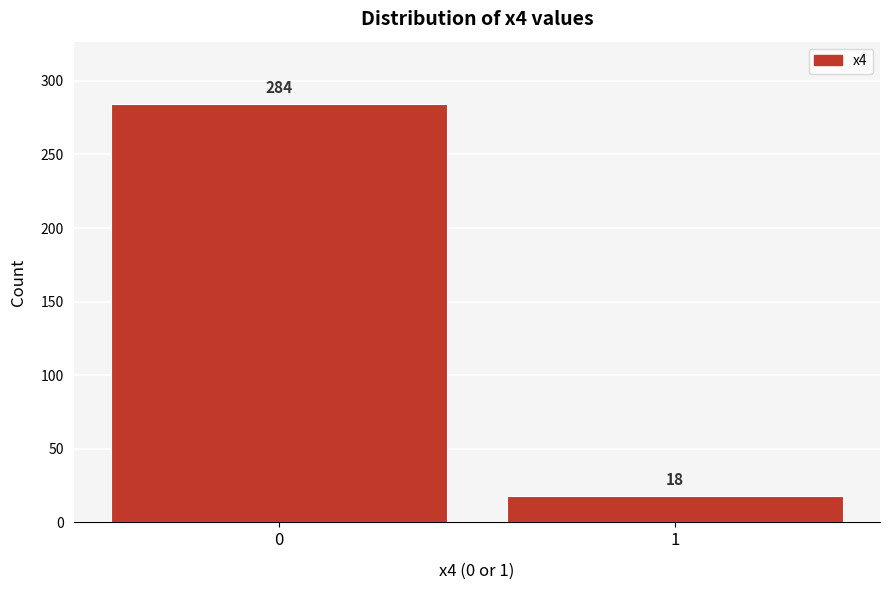

Reading right to left, transcribe all the data shown in this chart.

1=18	0=284